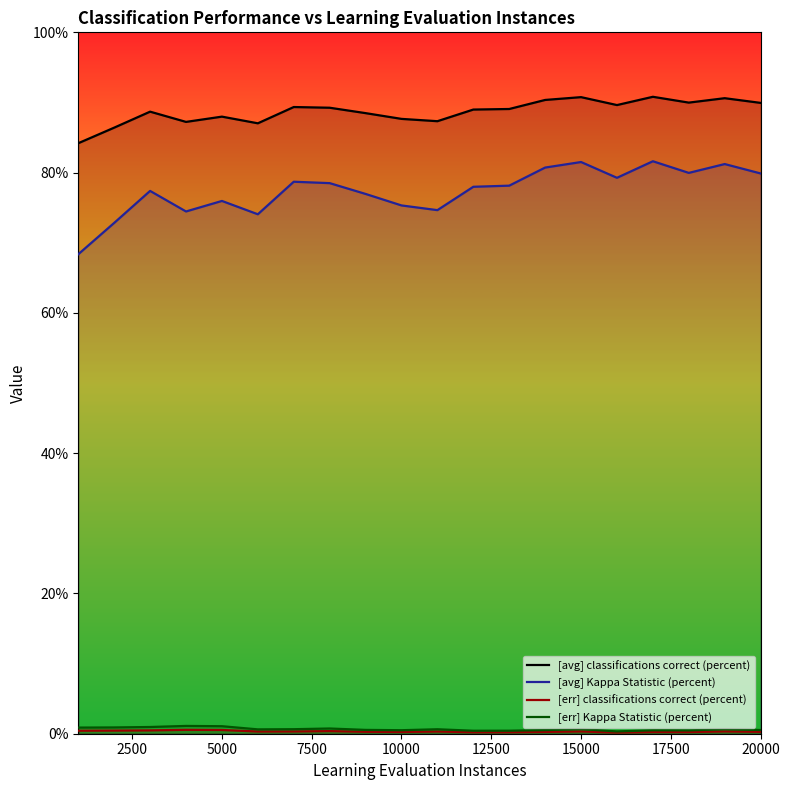

The [avg] classifications correct (percent) series shows 25.5 at 15000. True or false?

False